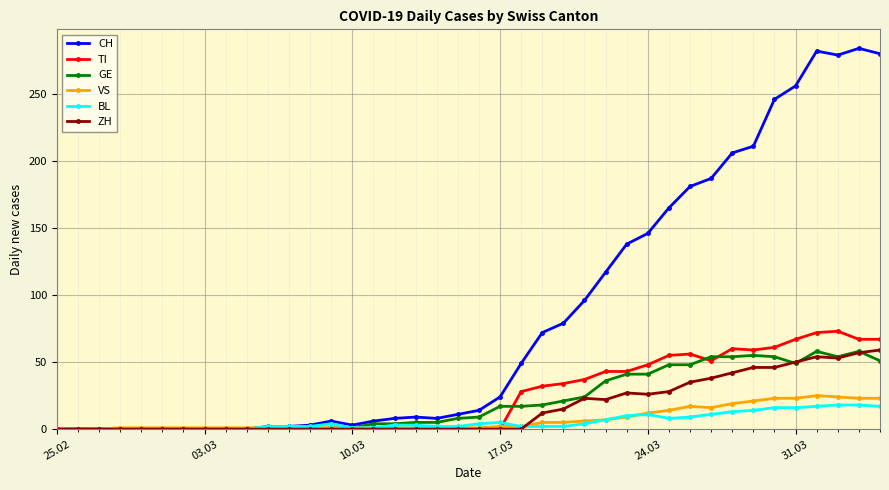

Which series has the largest range (max minus min)?

CH